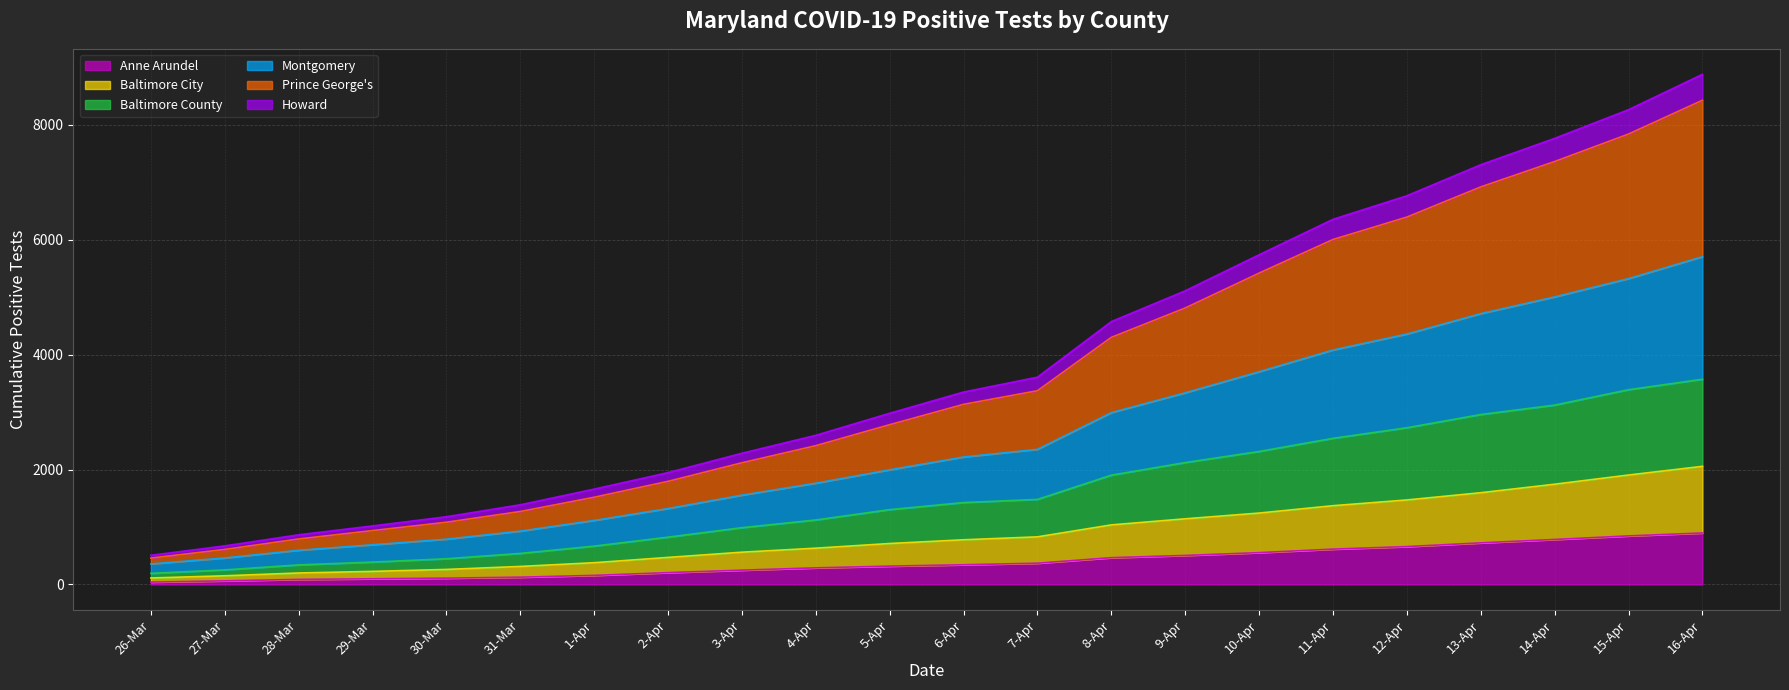

True or false: Baltimore County and Baltimore City cross at least once.

False